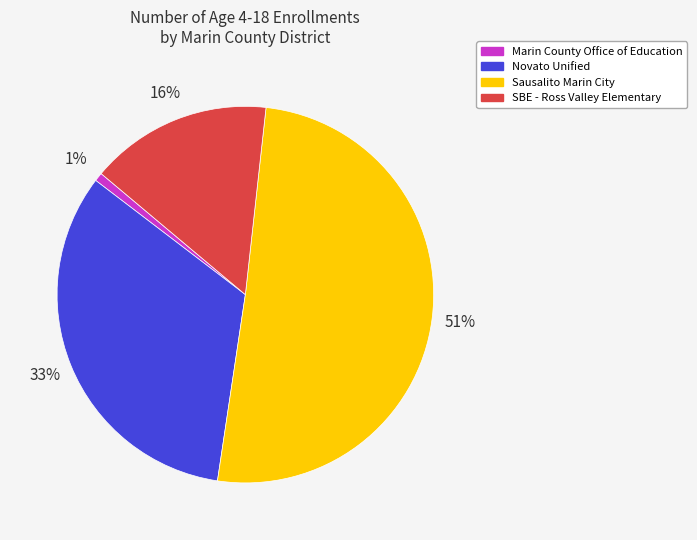

True or false: Marin County Office of Education accounts for 1% of the total.

True